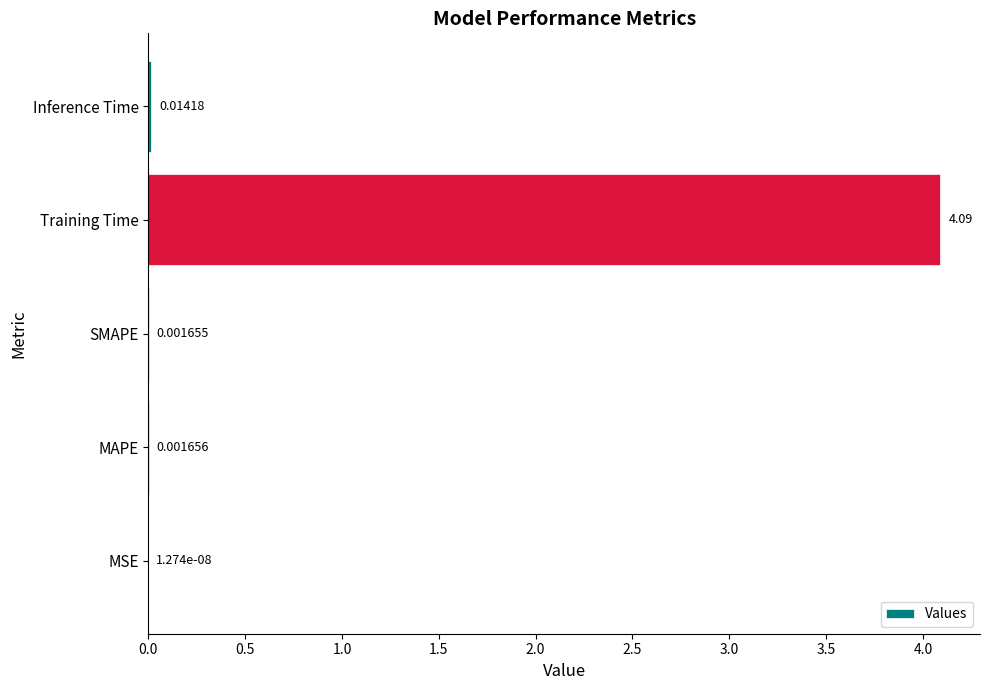

Where is the data nearest to the value 2?

Inference Time